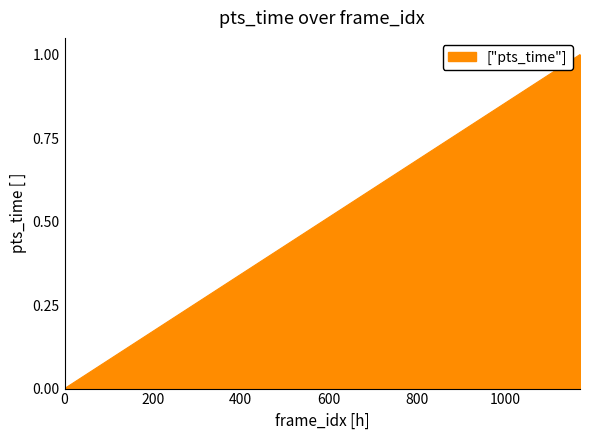

Reading right to left, transcribe all the data shown in this chart.

1.0	1.0	0.9	0.9	0.9	0.9	0.8	0.8	0.8	0.8	0.7	0.7	0.7	0.7	0.6	0.6	0.6	0.6	0.5	0.5	0.5	0.5	0.4	0.4	0.4	0.4	0.3	0.3	0.3	0.3	0.2	0.2	0.2	0.2	0.1	0.1	0.1	0.1	0.0	0.0